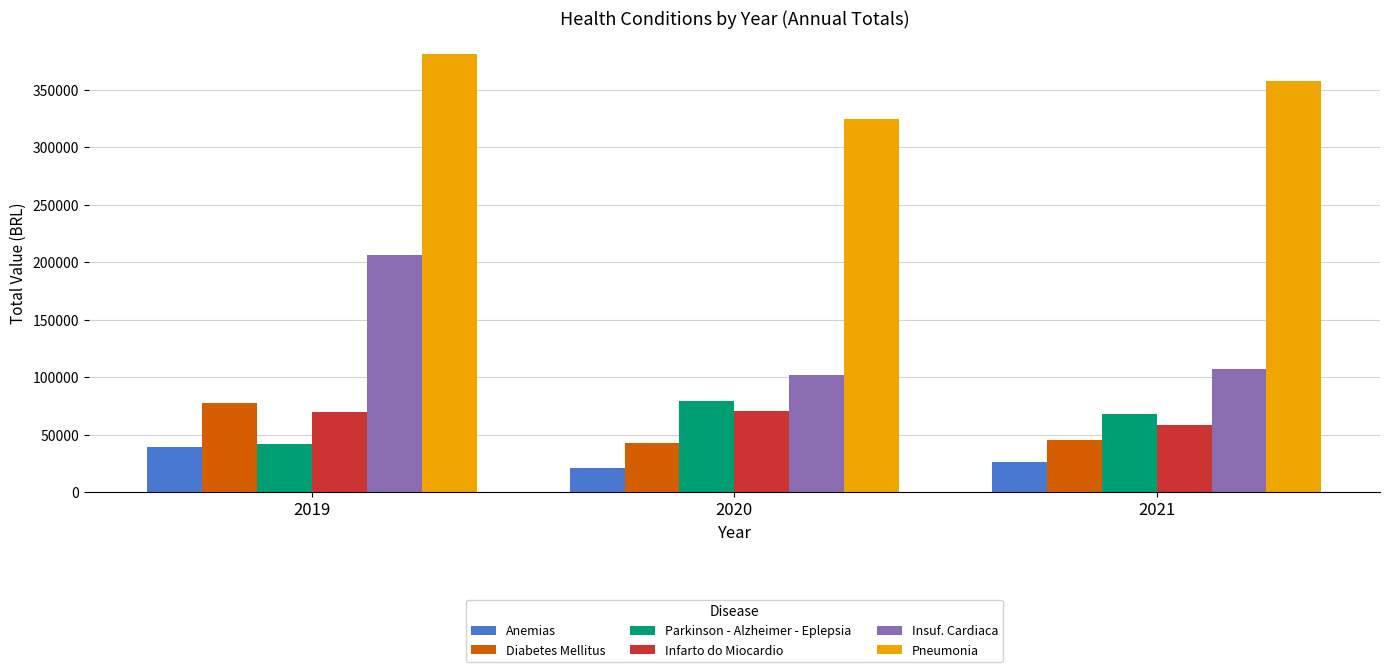

Where does the Pneumonia series first go above 357480?

2019